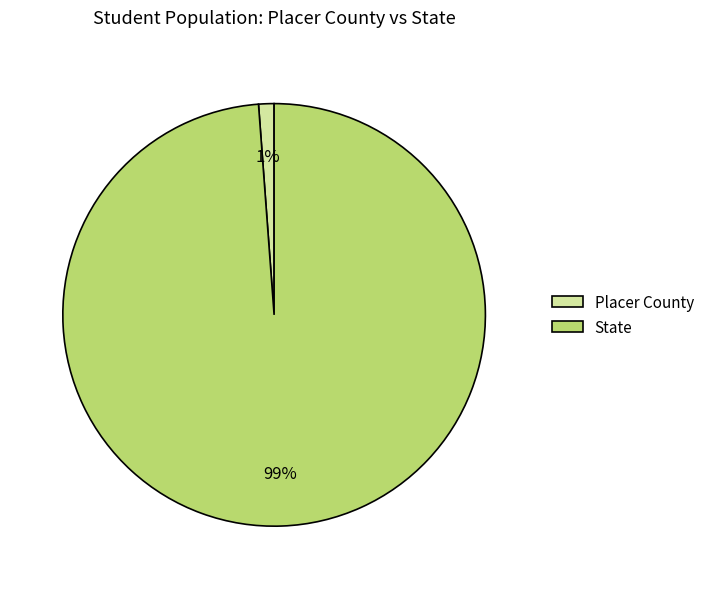

To the nearest percent, what percentage of the pie is Placer County?

1%